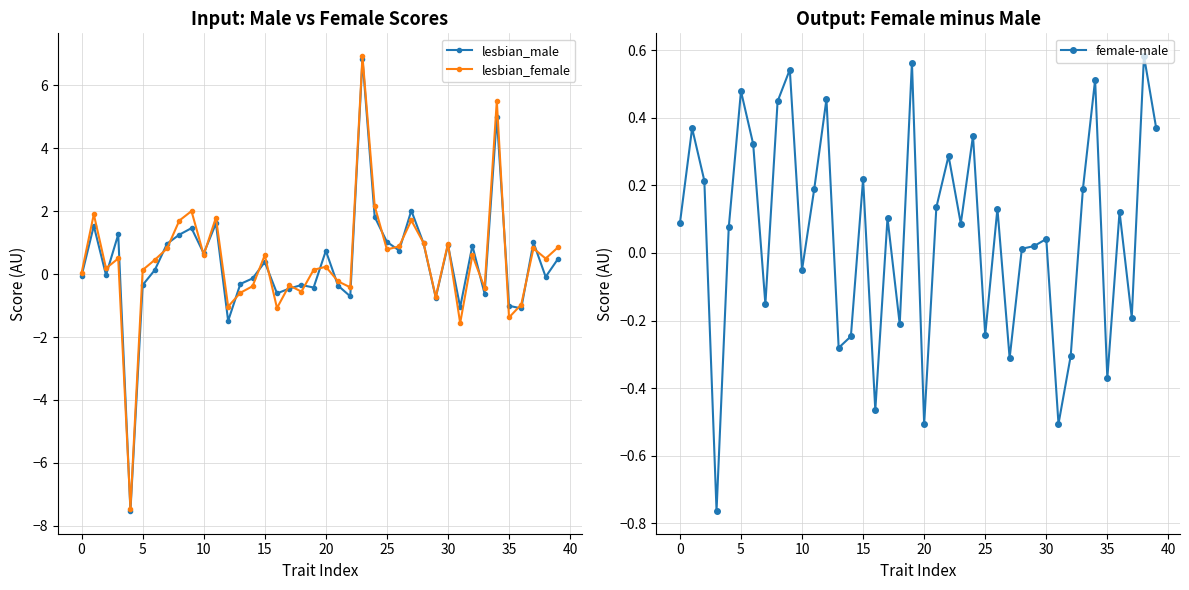

What is the label of the 21st point from the right?

19